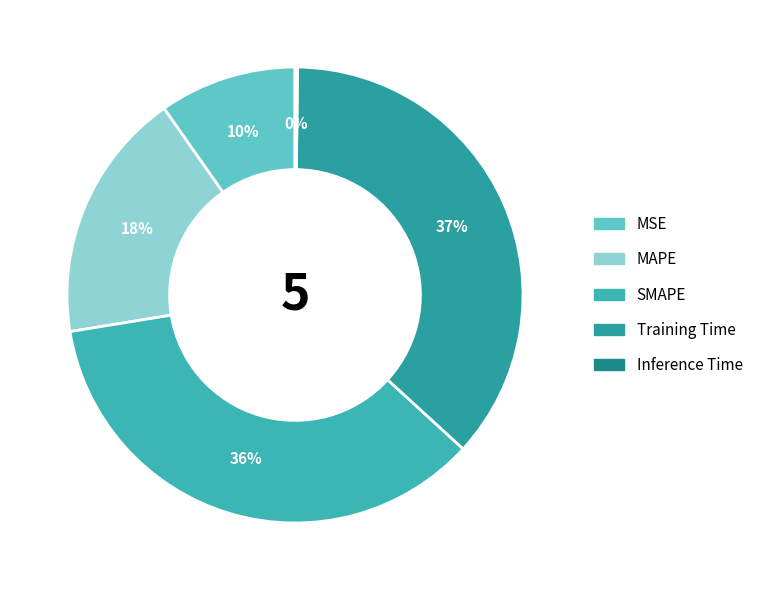

To the nearest percent, what portion does Training Time represent?

37%